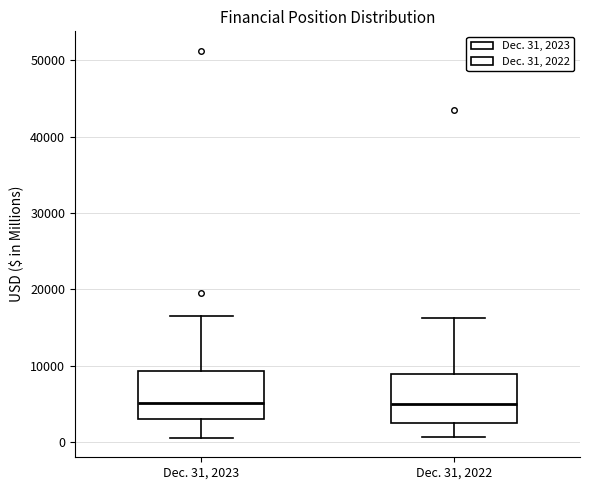

Reading left to right, transcribe this box plot: for each box, give where its median line is, the range the box spans, and where its two whiskers end, as read against the y-axis. The values are not printed on the chart, so give them approximately, as read against the axis.

Dec. 31, 2023: median 5000, box 3000 to 9000, whiskers 1000 to 17000
Dec. 31, 2022: median 5000, box 3000 to 9000, whiskers 1000 to 16000